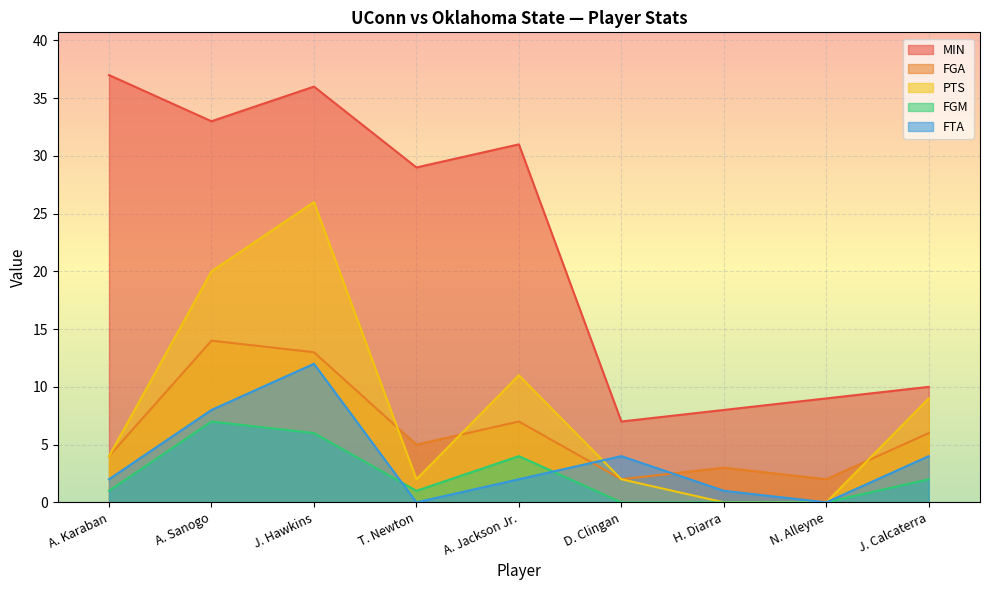

Is it true that FGA equals 14 at A. Sanogo?

True